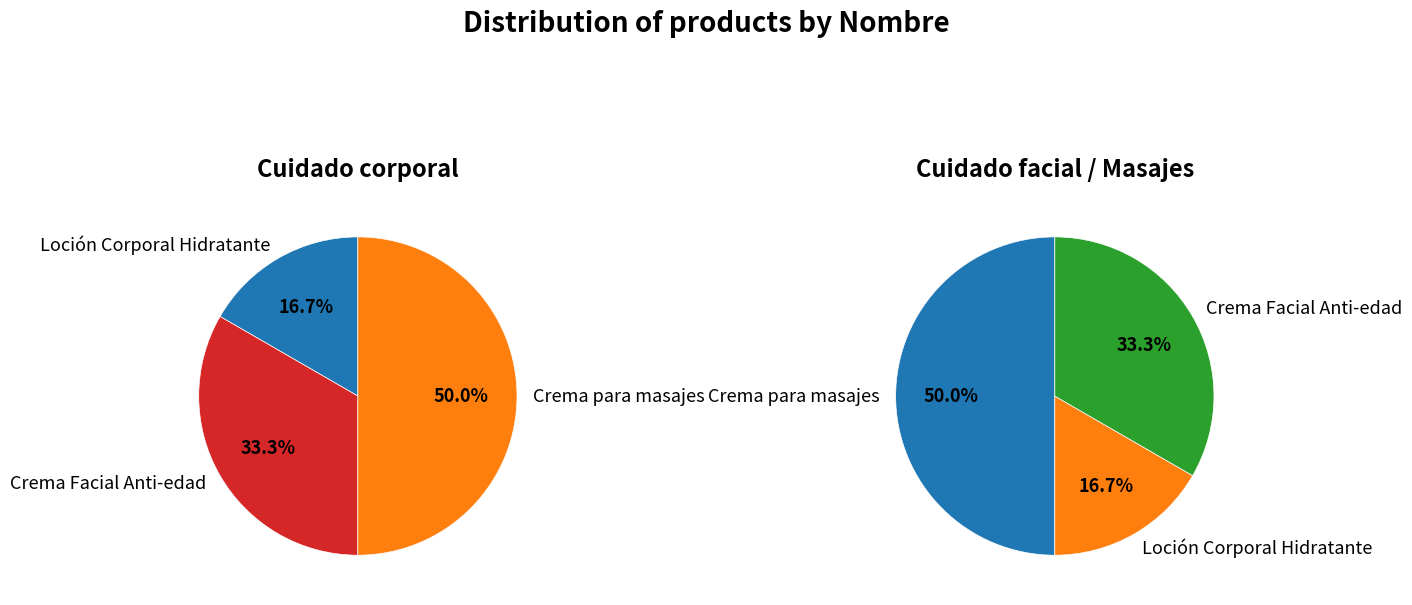

What percentage is the Crema para masajes slice, to the nearest percent?

50%